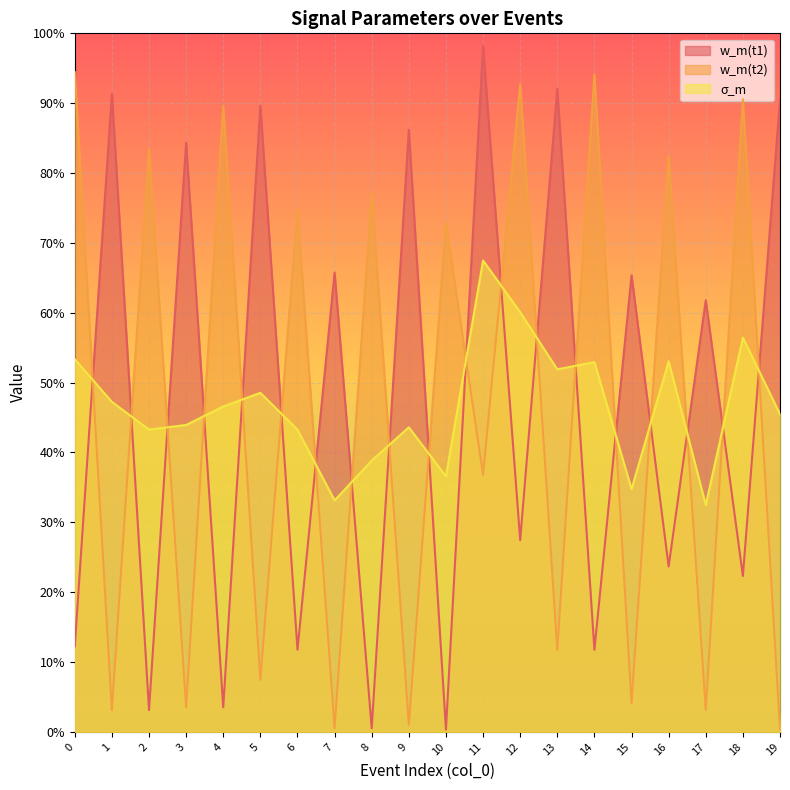

List the series in order of their overall mean, highest first.

w_m(t1), σ_m, w_m(t2)